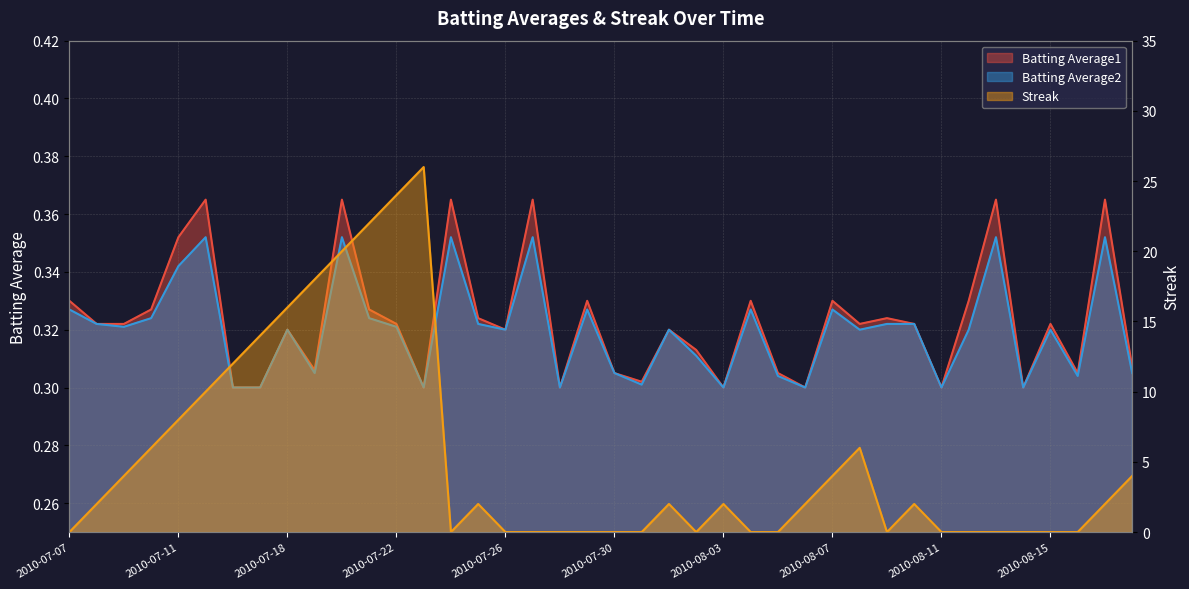

What position from the left is 2010-08-13?

35